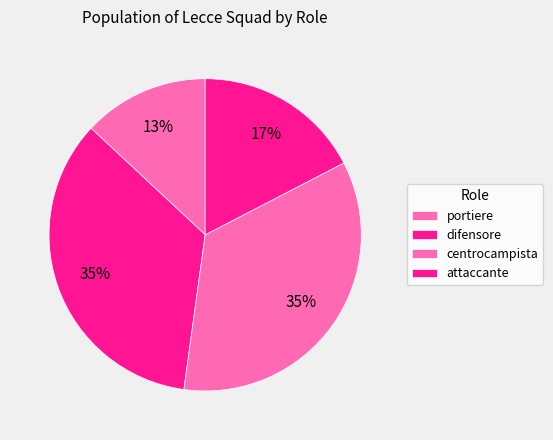

Which slice is the smallest?

portiere